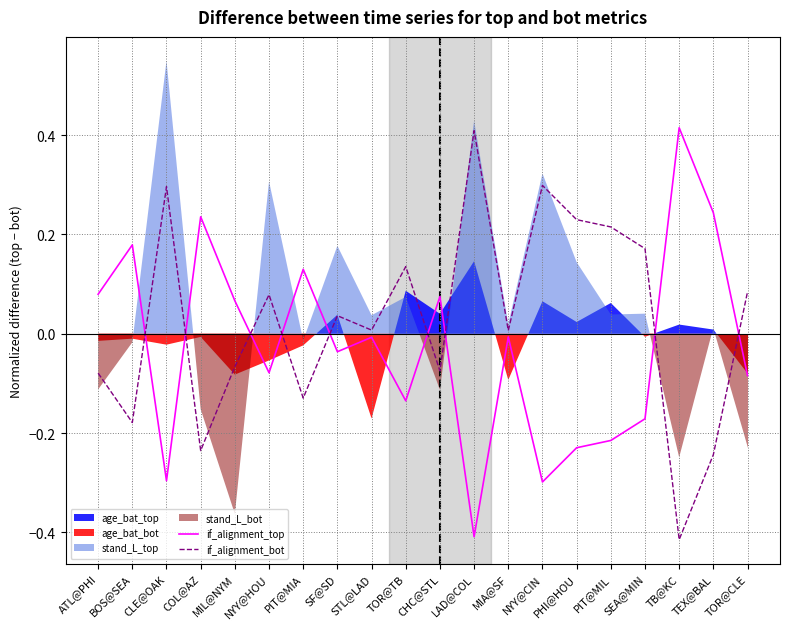

Between which two adjacent categories do if_alignment_top and if_alignment_bot first intersect?

BOS@SEA and CLE@OAK